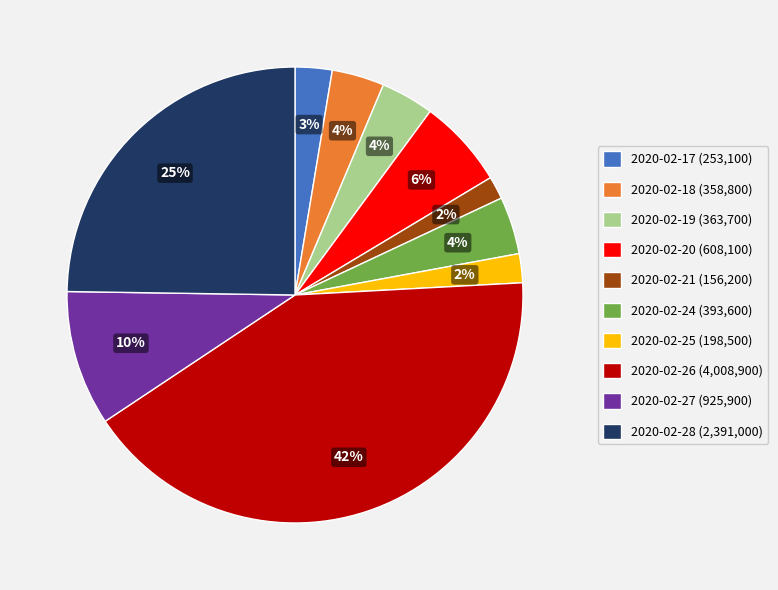

To the nearest percent, what is the average slice percentage?

10%